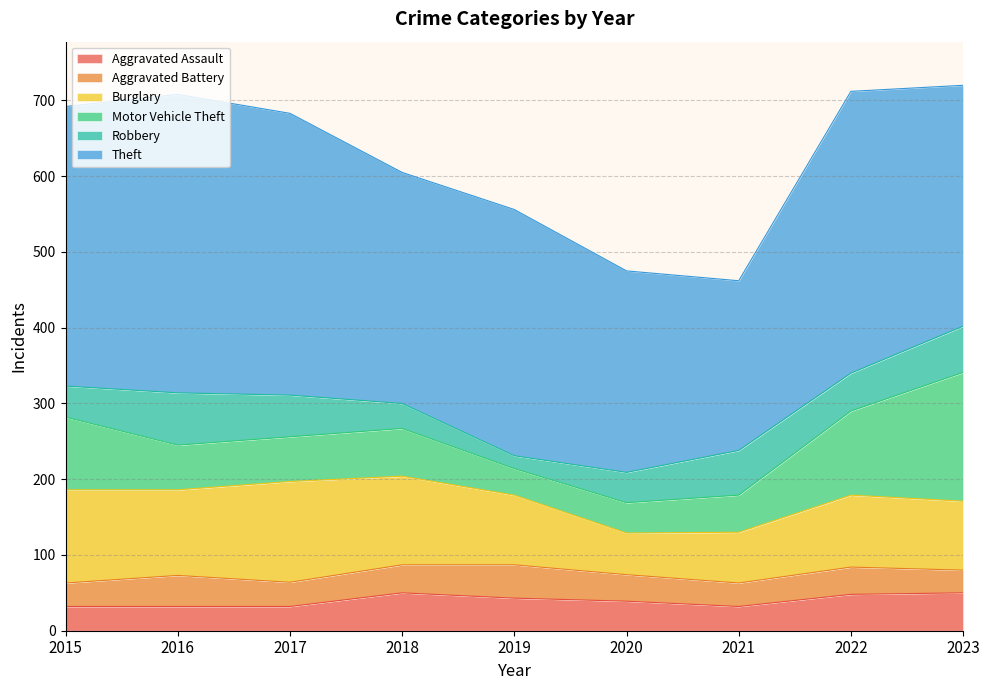

Which series has the largest range (max minus min)?

Theft